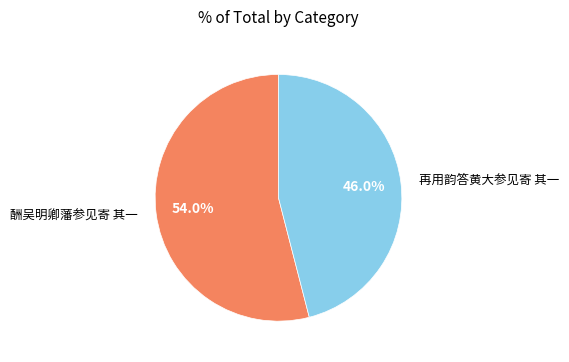

Is there a majority slice in this chart?

Yes